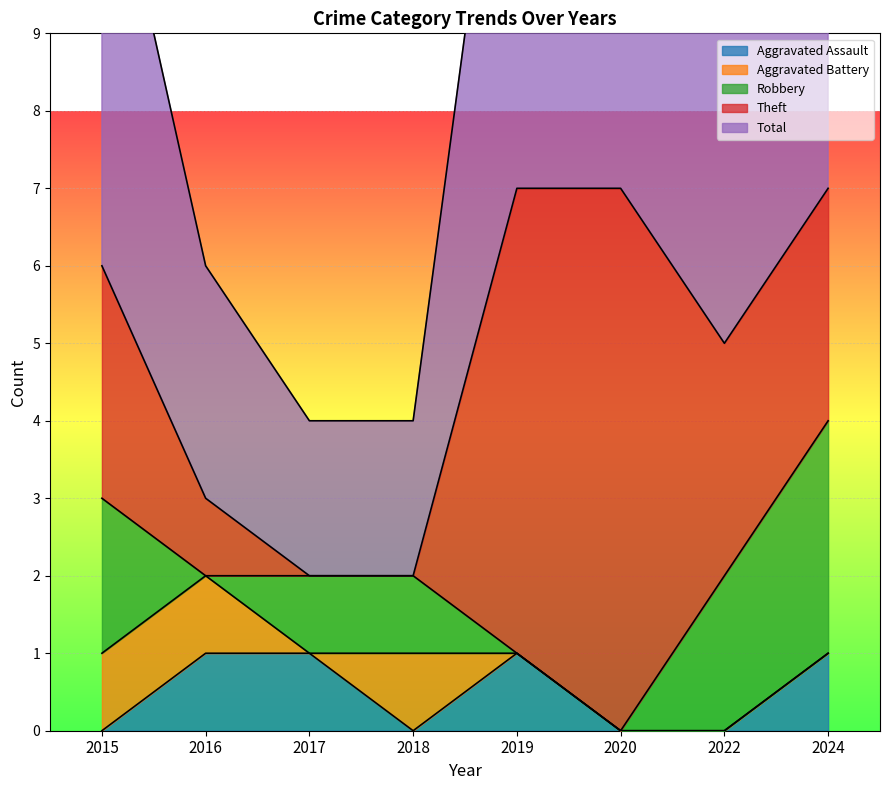

How many lines are shown in the chart?

5